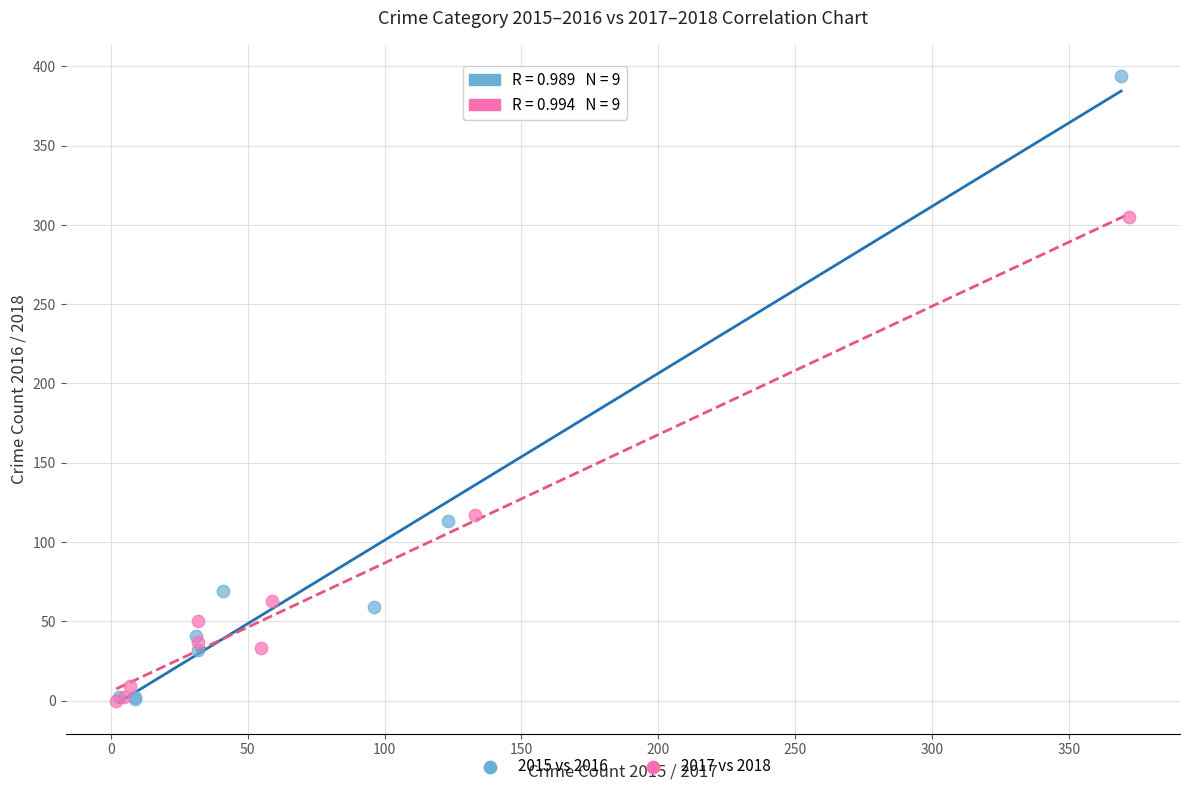

What are all the series names shown in the legend?

2015 vs 2016, 2017 vs 2018